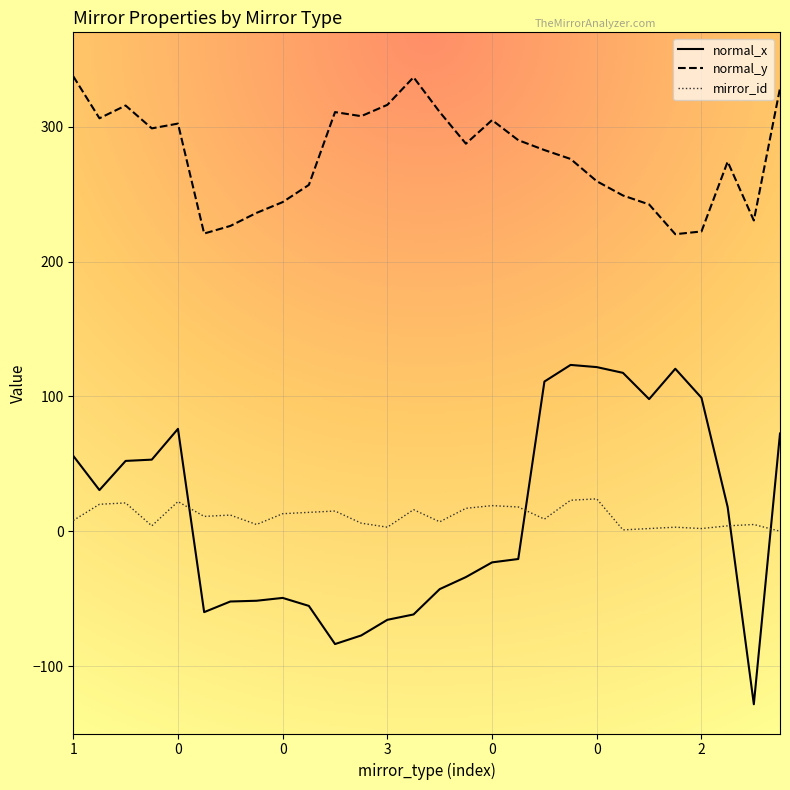

What are all the series names shown in the legend?

normal_x, normal_y, mirror_id